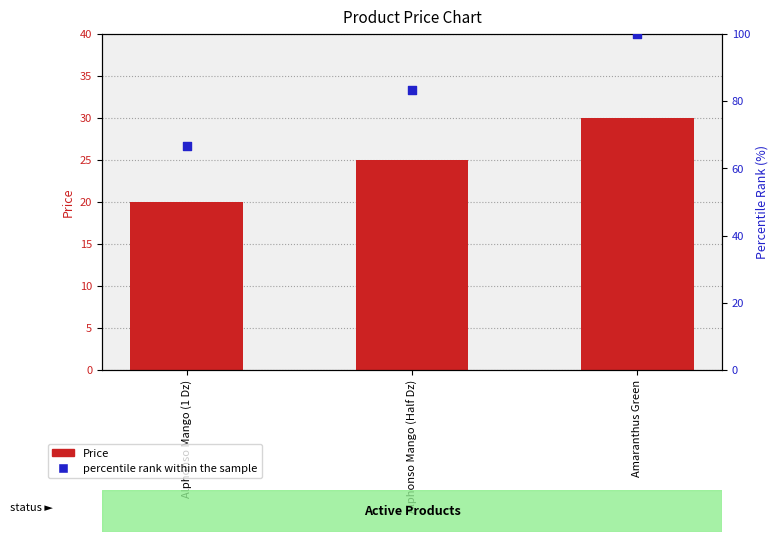

Which series contains the highest Y value?

percentile rank within the sample